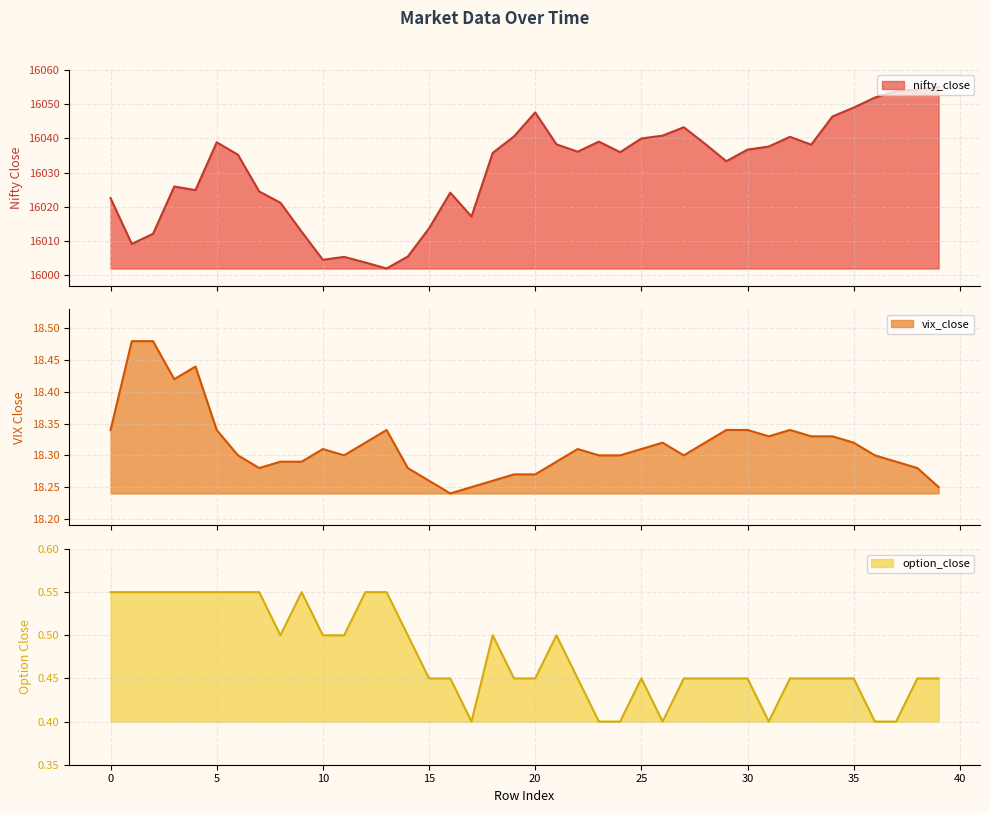

Reading right to left, list all the values displayed in this chart.

nifty_close: 39=16055.0	38=16054.3	37=16053.9	36=16052.0	35=16049.0	34=16046.4	33=16038.1	32=16040.5	31=16037.6	30=16036.7	29=16033.3	28=16038.4	27=16043.2	26=16040.8	25=16040.0	24=16036.0	23=16039.0	22=16036.1	21=16038.2	20=16047.6	19=16040.5	18=16035.8	17=16017.1	16=16024.1	15=16013.6	14=16005.4	13=16001.9	12=16003.6	11=16005.3	10=16004.5	9=16012.6	8=16021.1	7=16024.5	6=16035.2	5=16038.9	4=16024.9	3=16025.9	2=16012.0	1=16009.1	0=16022.5
vix_close: 39=18.2	38=18.3	37=18.3	36=18.3	35=18.3	34=18.3	33=18.3	32=18.3	31=18.3	30=18.3	29=18.3	28=18.3	27=18.3	26=18.3	25=18.3	24=18.3	23=18.3	22=18.3	21=18.3	20=18.3	19=18.3	18=18.3	17=18.2	16=18.2	15=18.3	14=18.3	13=18.3	12=18.3	11=18.3	10=18.3	9=18.3	8=18.3	7=18.3	6=18.3	5=18.3	4=18.4	3=18.4	2=18.5	1=18.5	0=18.3
option_close: 39=0.5	38=0.5	37=0.4	36=0.4	35=0.5	34=0.5	33=0.5	32=0.5	31=0.4	30=0.5	29=0.5	28=0.5	27=0.5	26=0.4	25=0.5	24=0.4	23=0.4	22=0.5	21=0.5	20=0.5	19=0.5	18=0.5	17=0.4	16=0.5	15=0.5	14=0.5	13=0.6	12=0.6	11=0.5	10=0.5	9=0.6	8=0.5	7=0.6	6=0.6	5=0.6	4=0.6	3=0.6	2=0.6	1=0.6	0=0.6